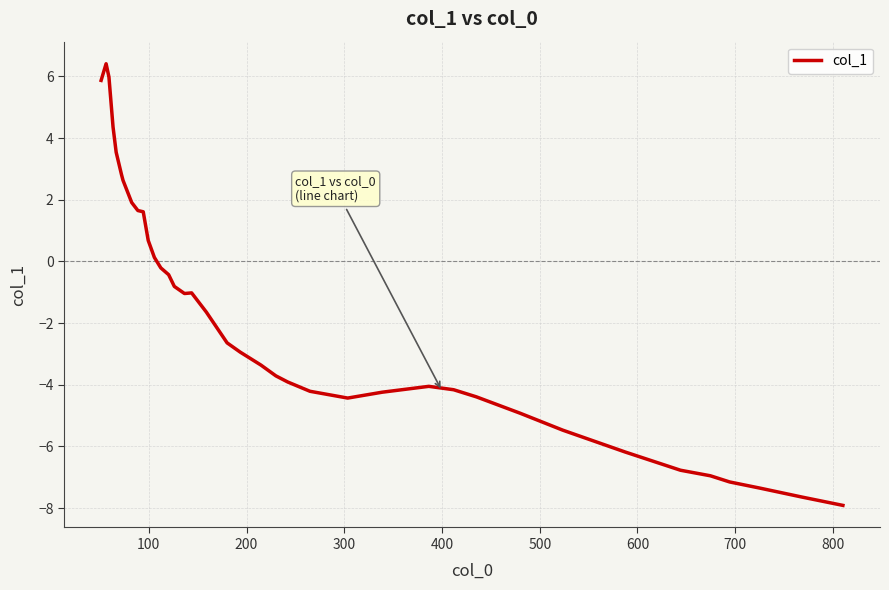

What is the minimum value shown in the chart?

-7.9